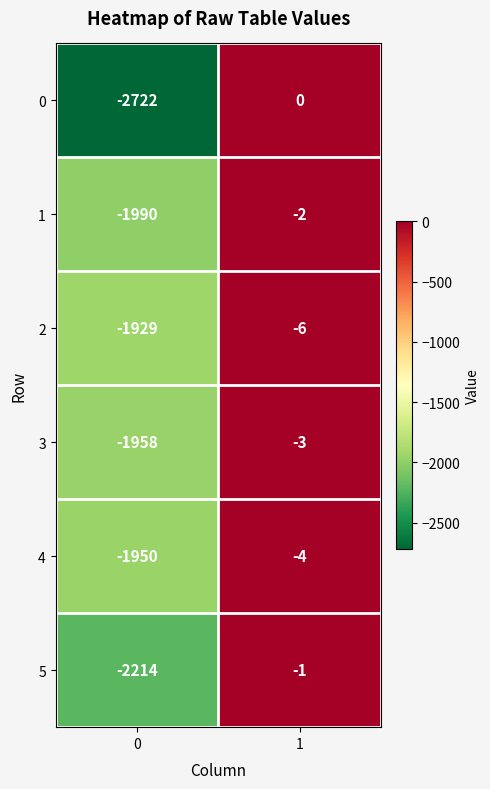

Count the number of categories in the chart.

2